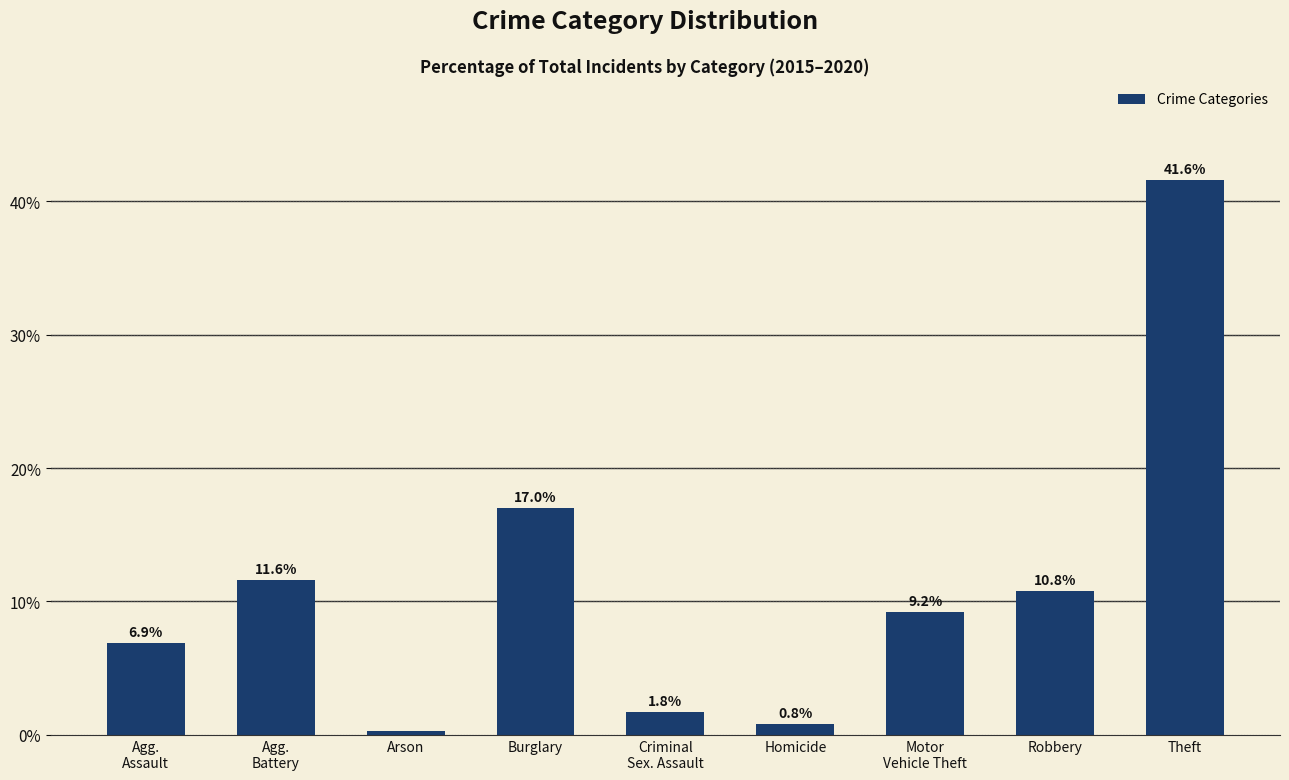

At which label does the data first exceed 9?

Agg.
Battery